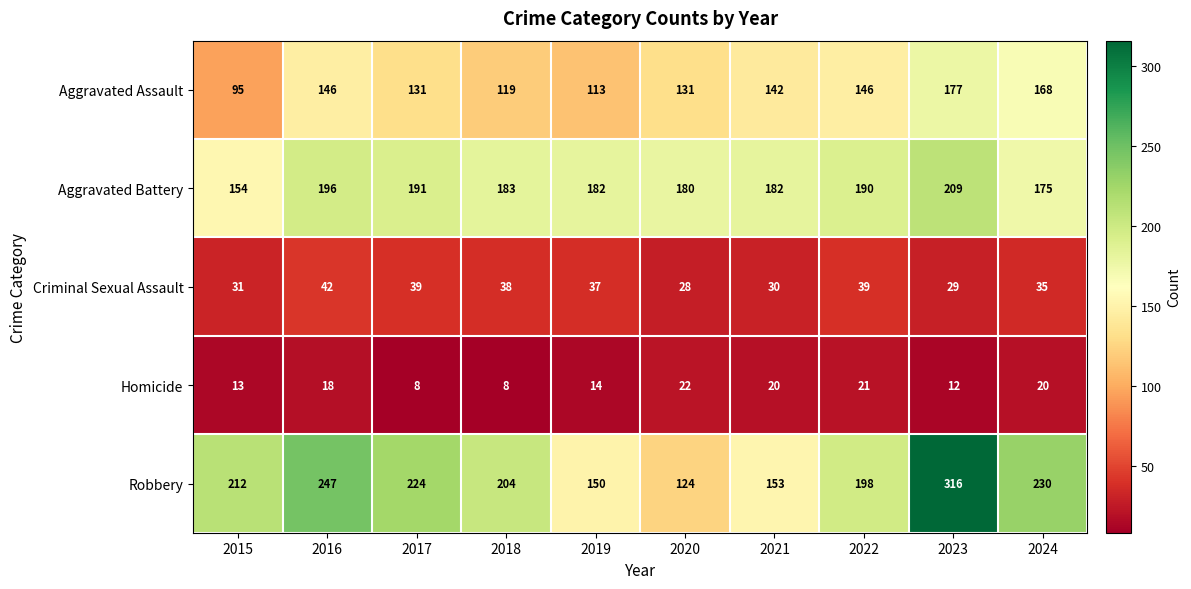

How many categories are shown in the chart?

10